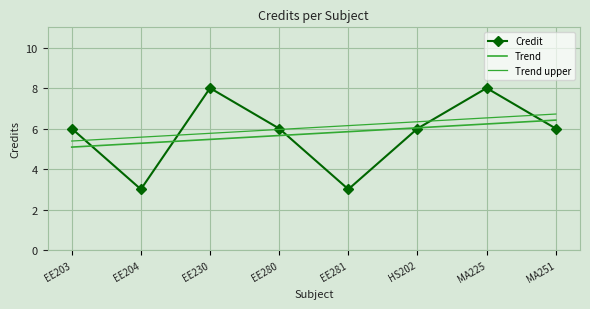

Where does the data first go above 6?

EE230